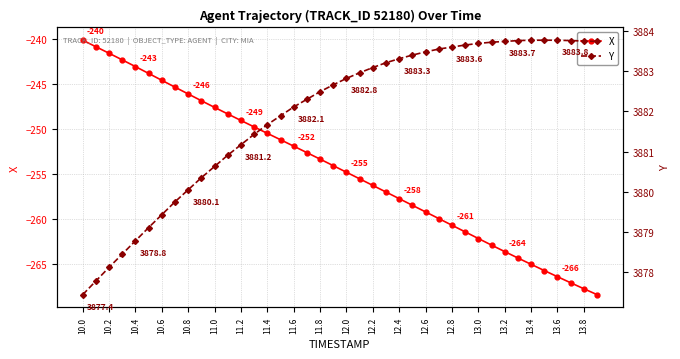

True or false: X has more than 2 interior local peaks.

False